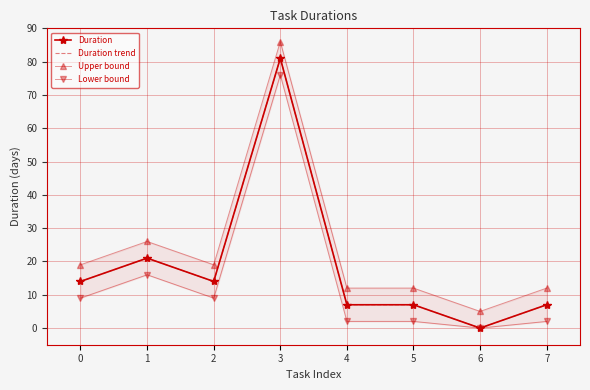

At which label does Duration trend first exceed 14?

1